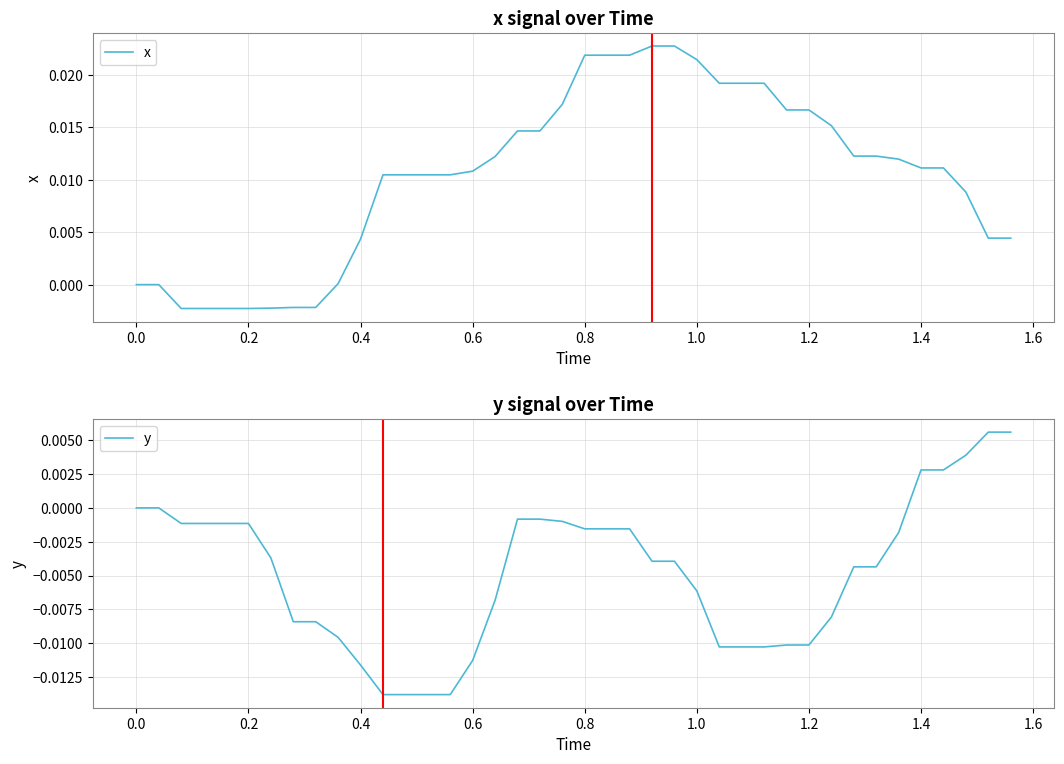

Which series has the widest spread of values?

x